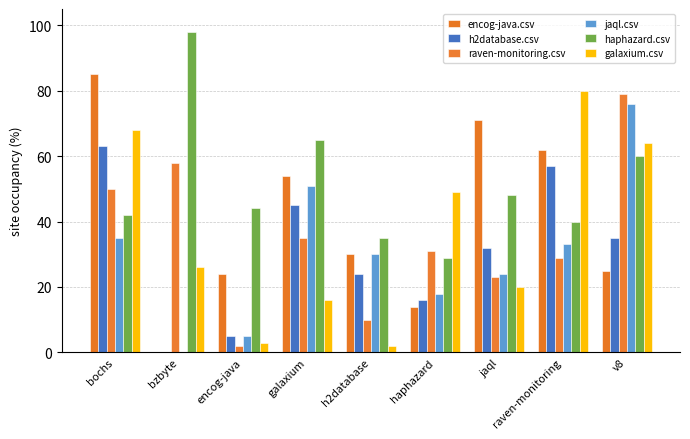

Does the chart contain stacked bars?

No